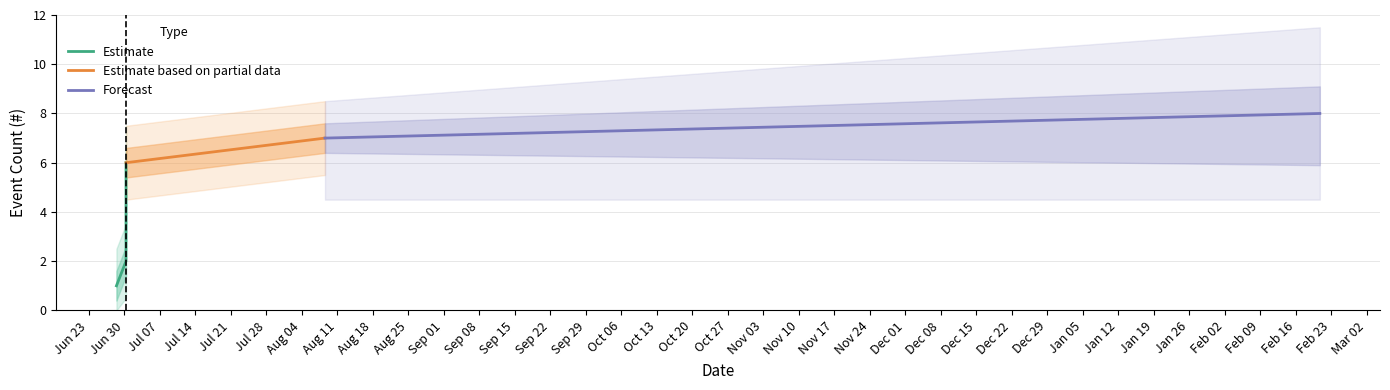

True or false: there are more than 0 points higher than both neighbors.

False